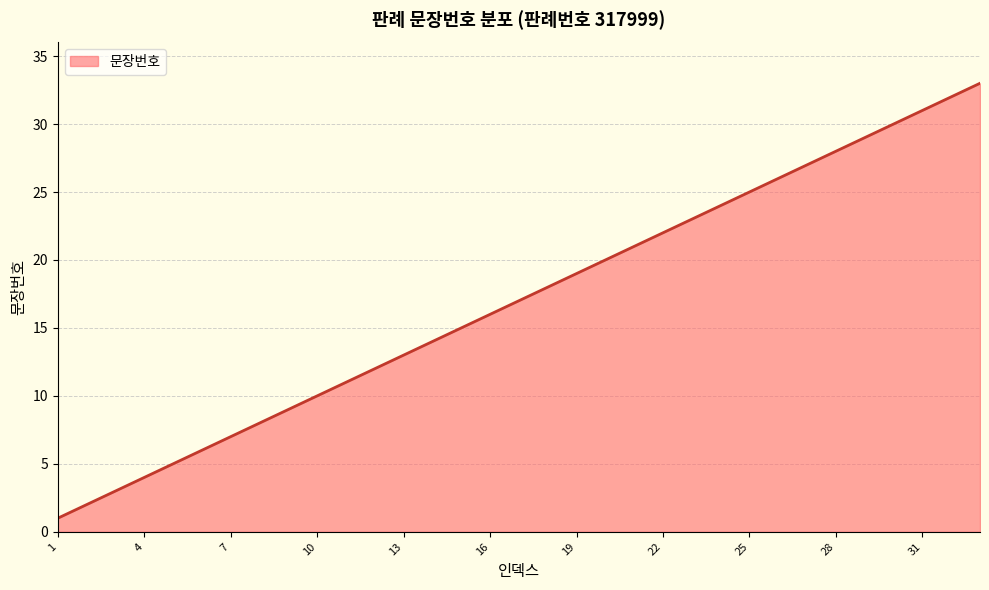

How many categories are shown in the chart?

33